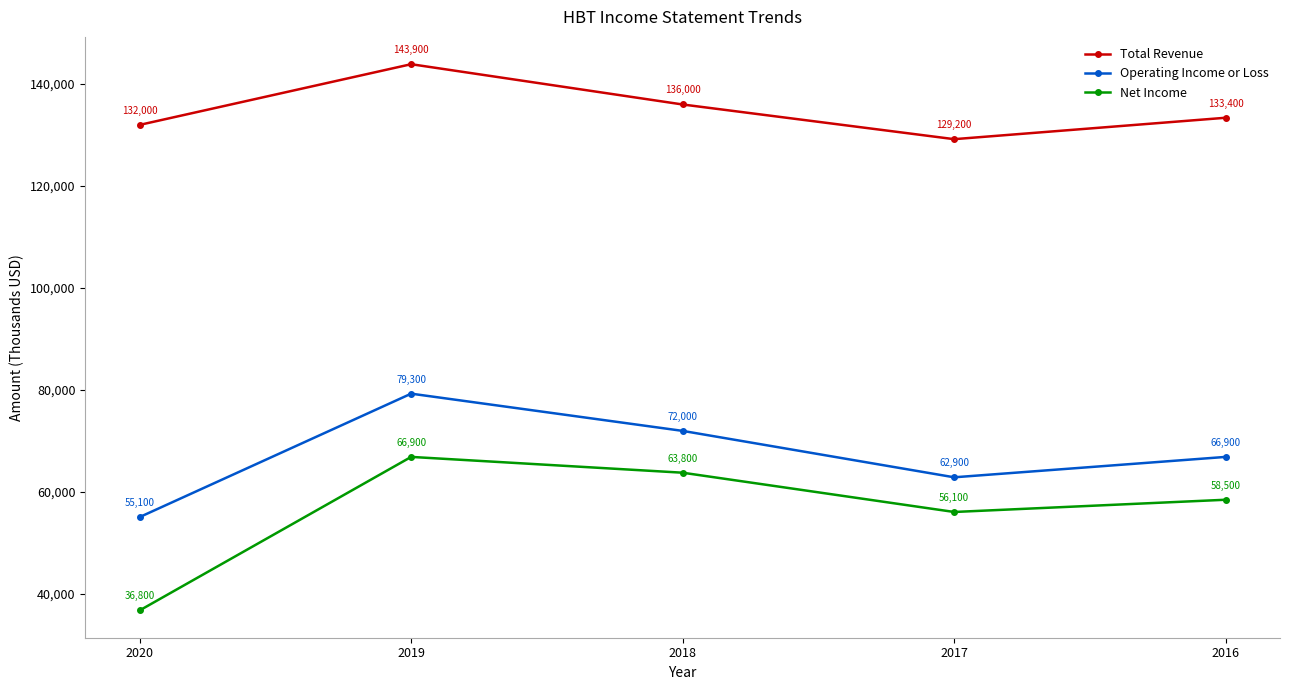

How many categories are shown in the chart?

5